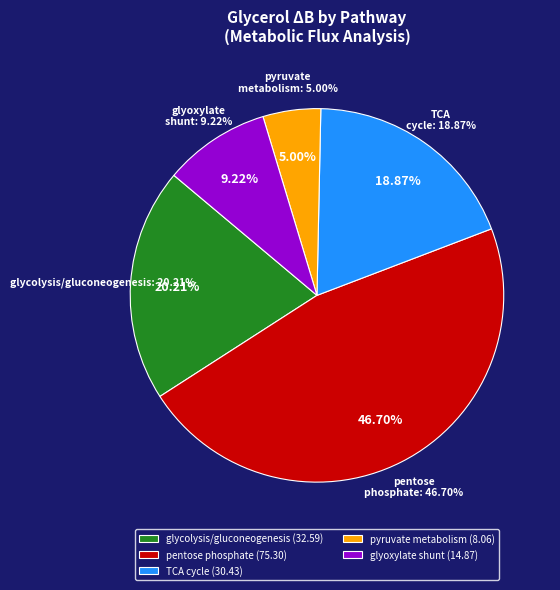

Does any single category account for the majority?

No